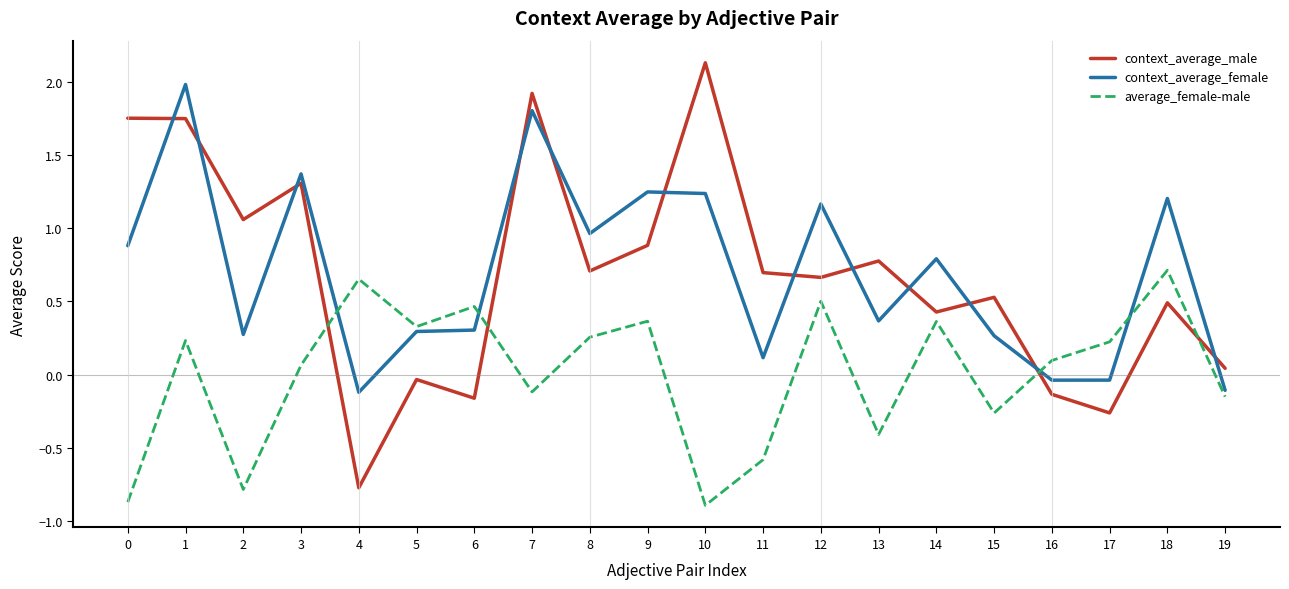

Between 2 and 12, which series saw the biggest shift?

average_female-male